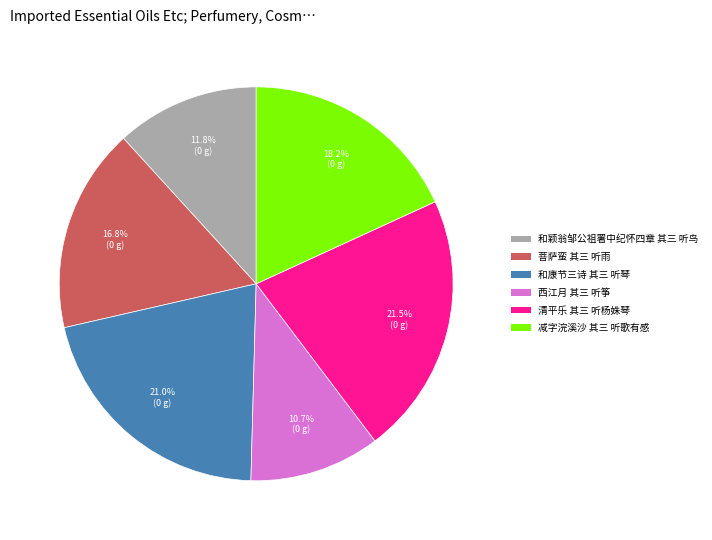

To the nearest percent, what is the difference between the 和康节三诗 其三 听琴 and 菩萨蛮 其三 听雨 slice percentages?

4%